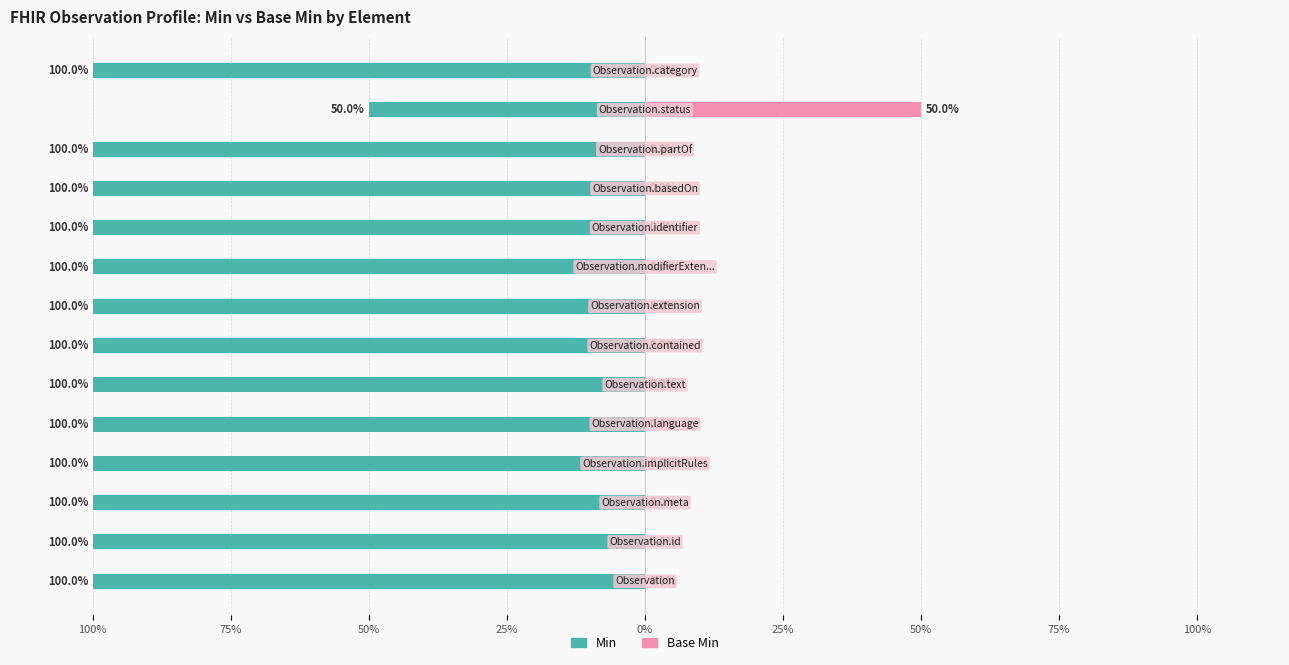

How many data points does each series have?

14